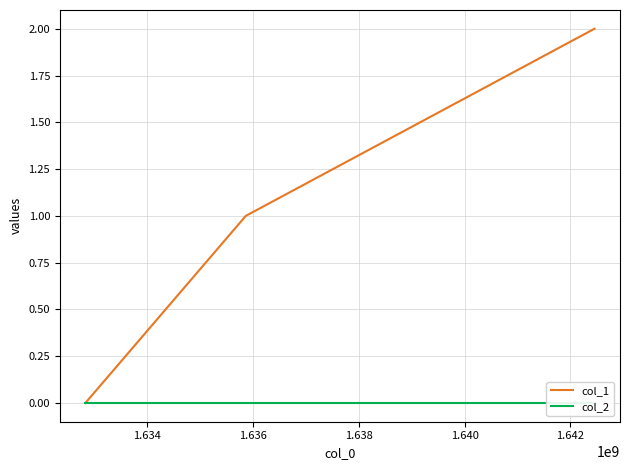

Does the chart have visible grid lines?

Yes